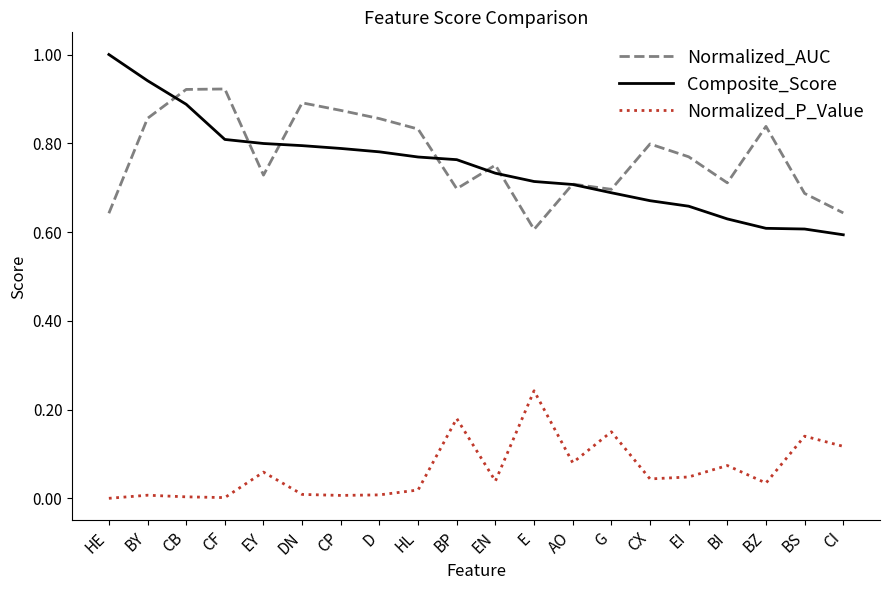

Which category has the highest value across all series?

HE